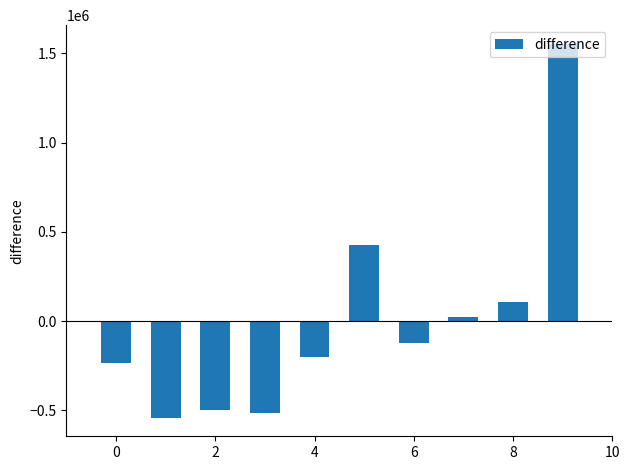

What is the difference between the second highest and second lowest values?

943500